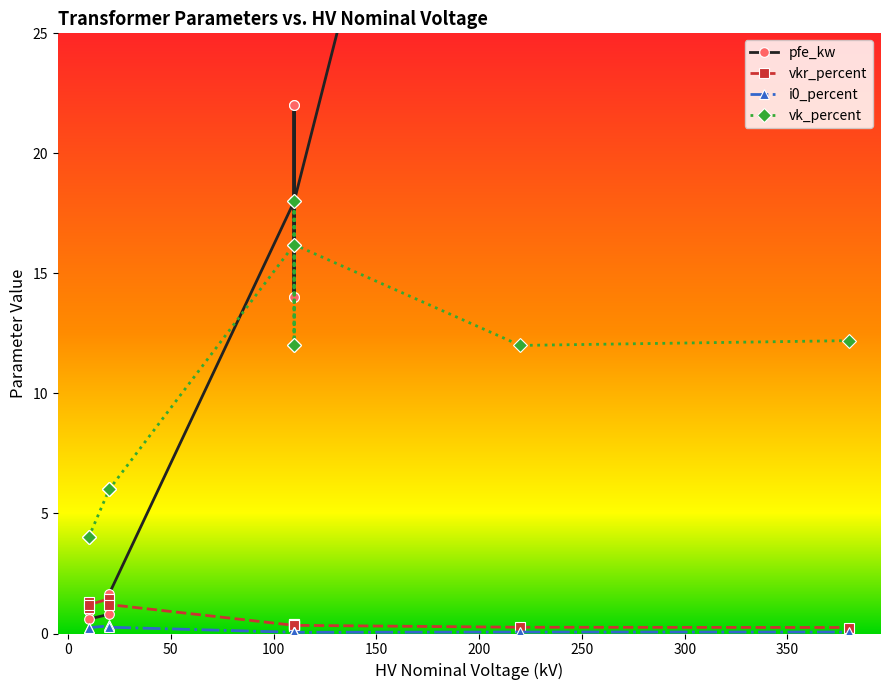

Which series ends up on top after the final intersection of vkr_percent and pfe_kw?

pfe_kw